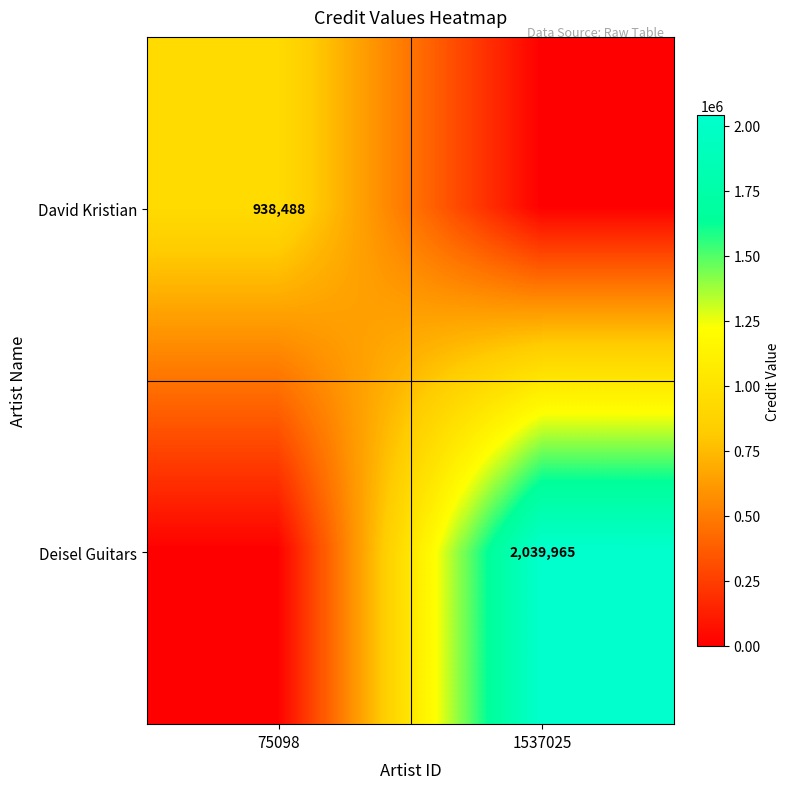

True or false: Deisel Guitars has a value of 3627846 at 1537025.

False